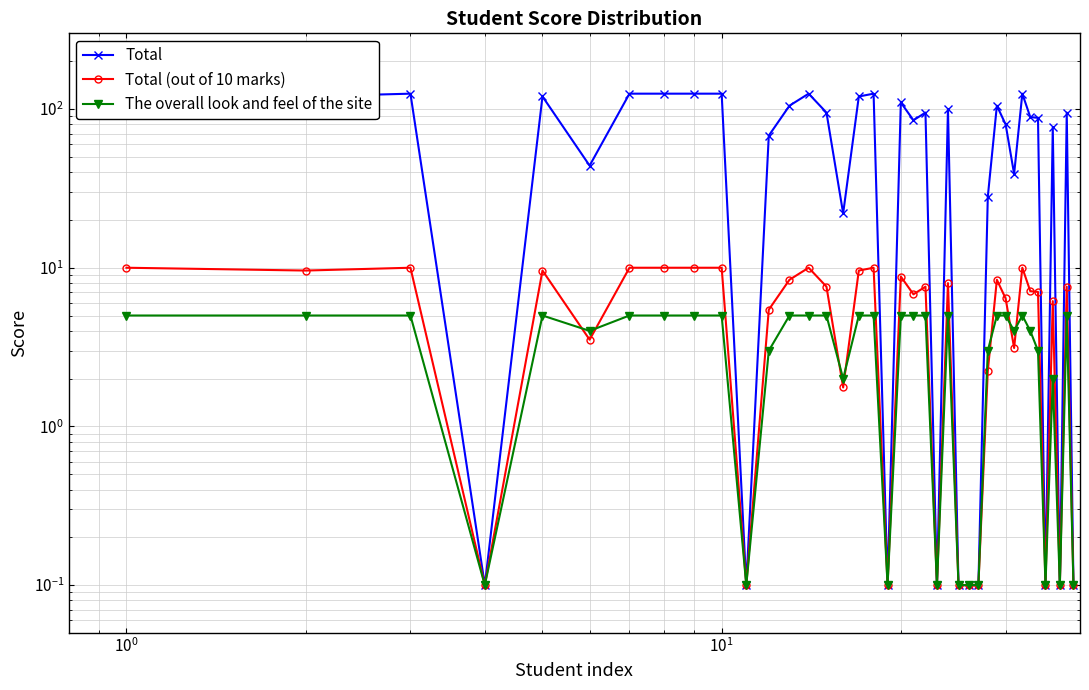

What is the average value of the Total series?

72.1